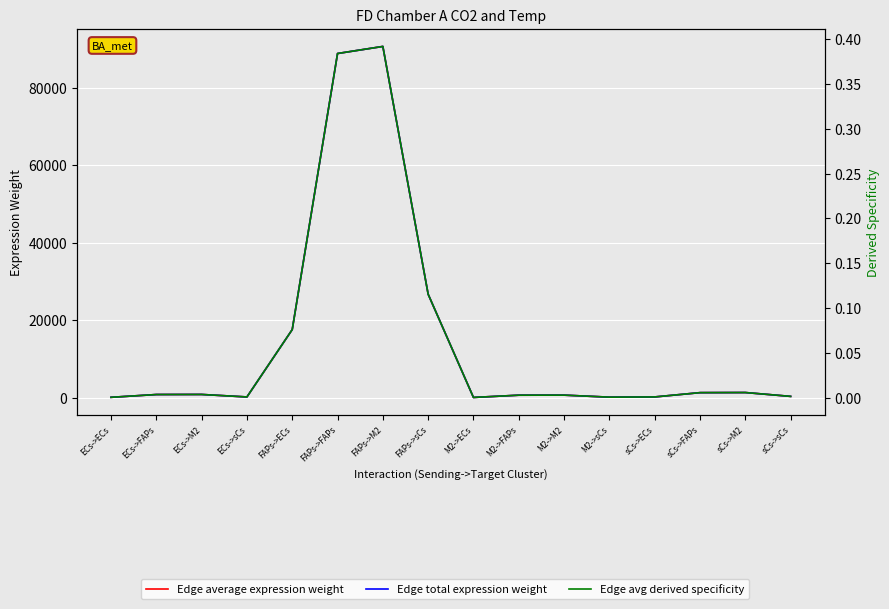

List the series in order of their peak value, highest first.

Edge average expression weight, Edge total expression weight, Edge avg derived specificity